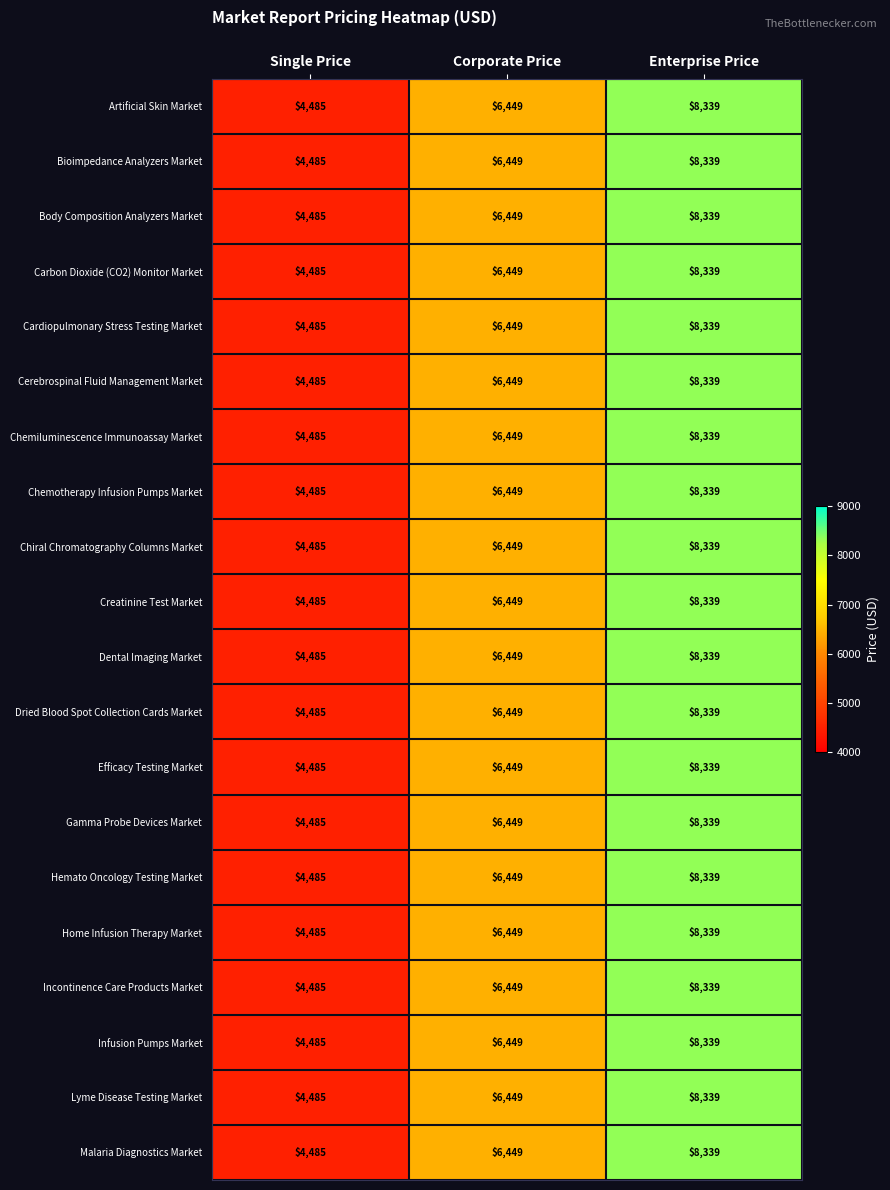

List the labels in order of Creatinine Test Market value, smallest first.

Single Price, Corporate Price, Enterprise Price